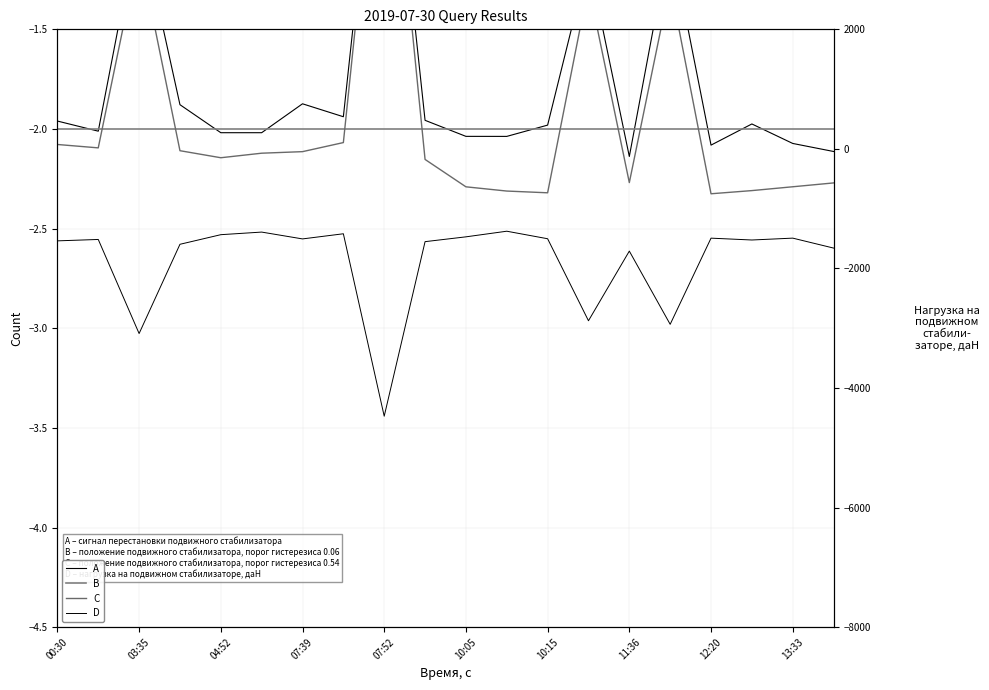

What position from the left is 04:52?

5